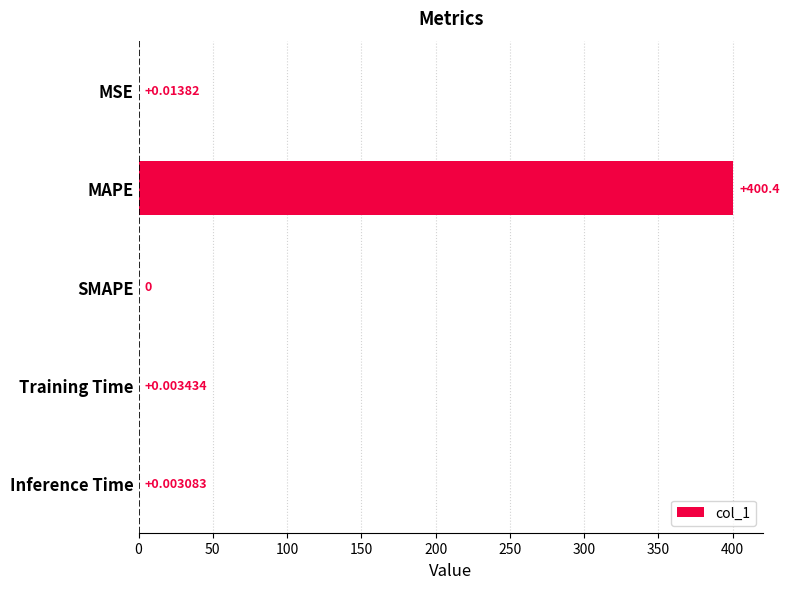

Which label corresponds to the largest value in the chart?

MAPE